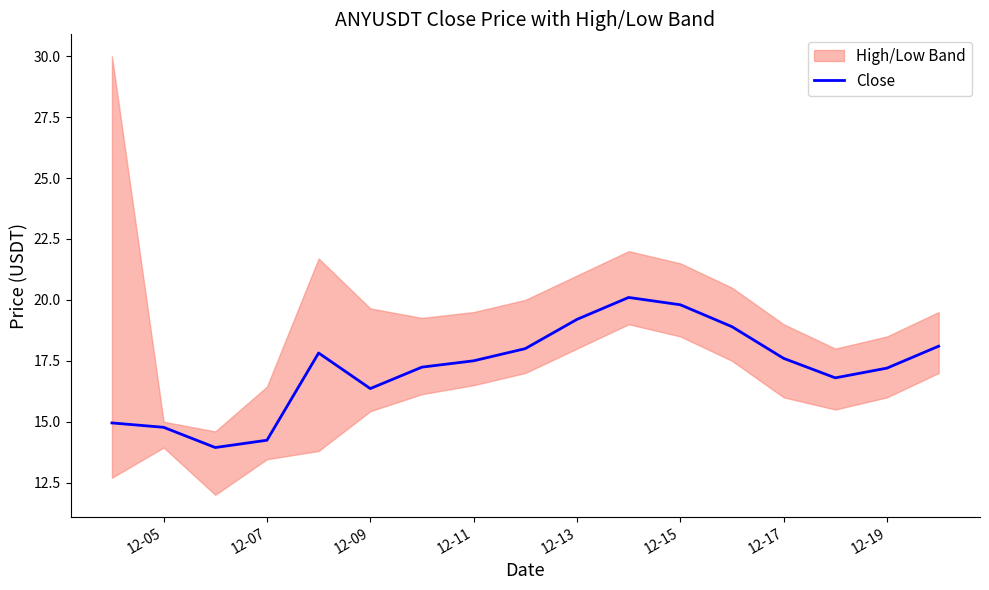

The value of Close at 12-13 is 26.1. True or false?

False